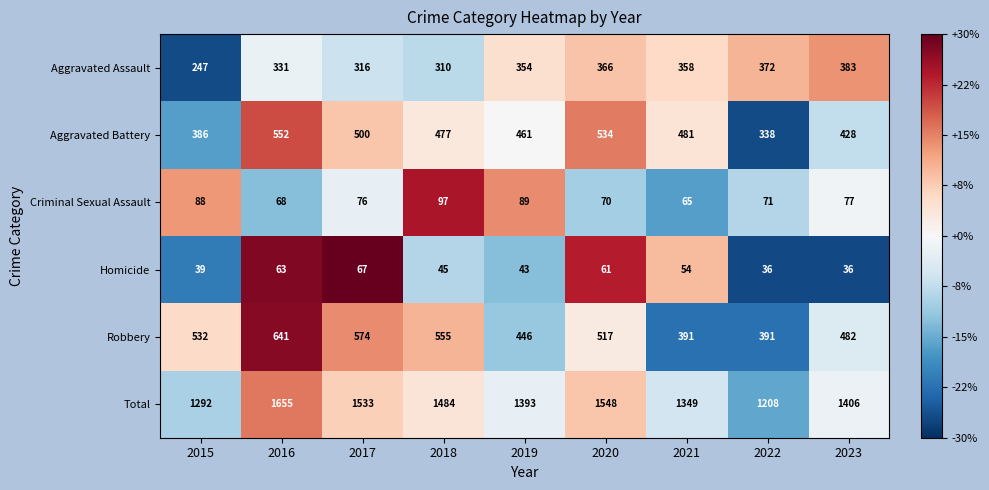

List the series in order of their peak value, highest first.

Total, Robbery, Aggravated Battery, Aggravated Assault, Criminal Sexual Assault, Homicide